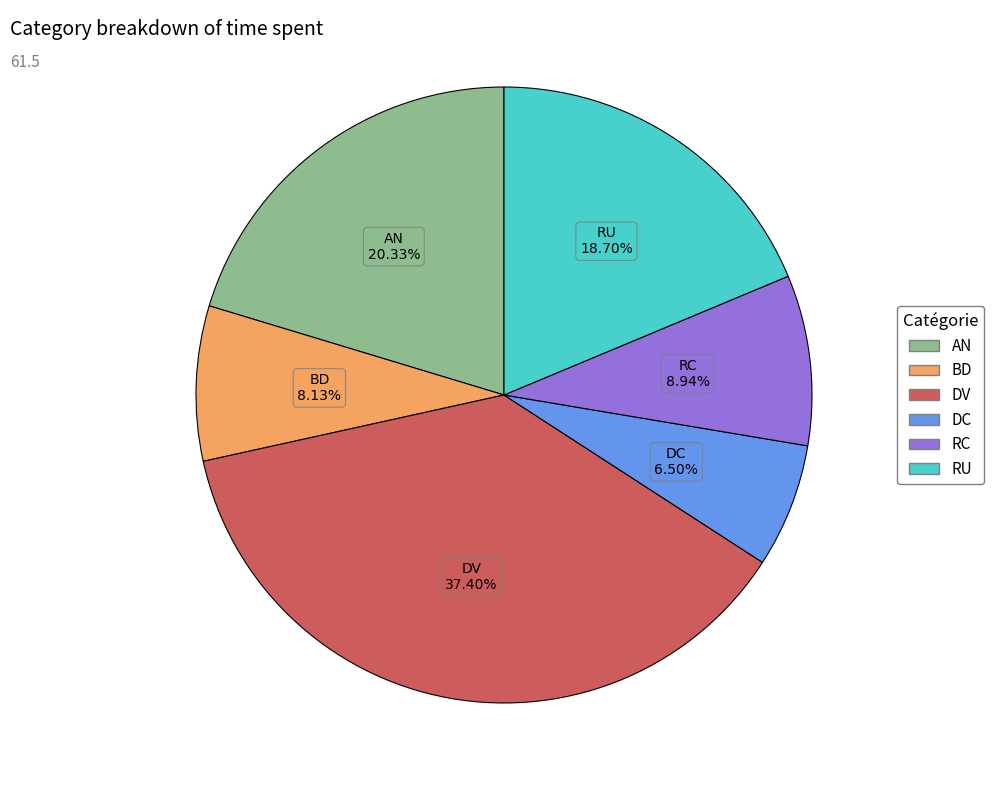

Count the number of slices in the pie.

6